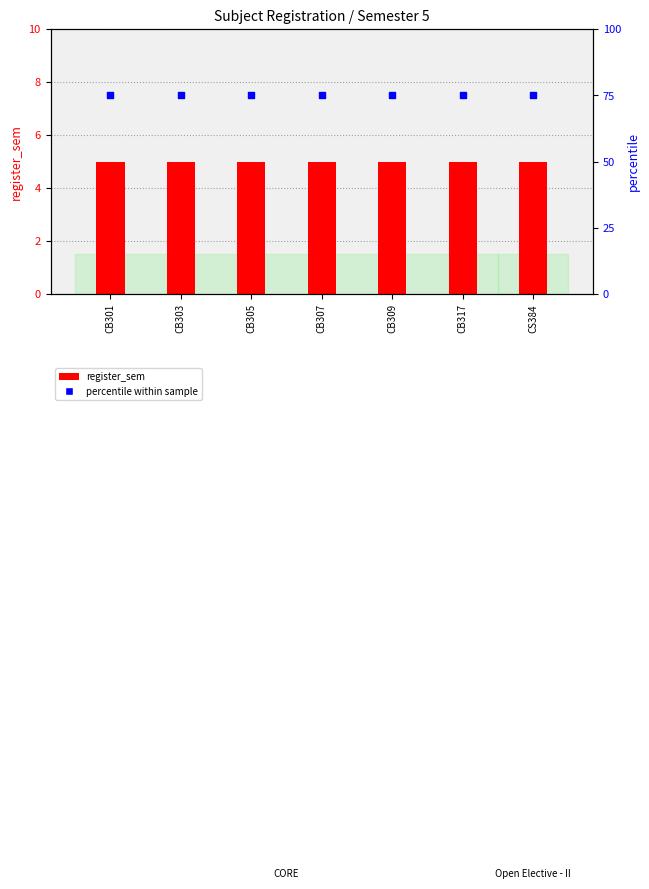

Which series has the largest total across all categories?

percentile_sem